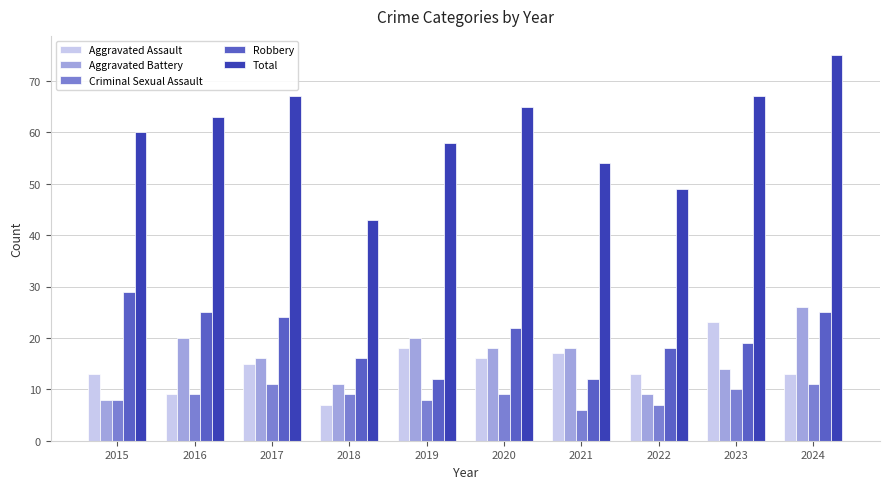

What is the difference between the highest and lowest values at 2020?

56